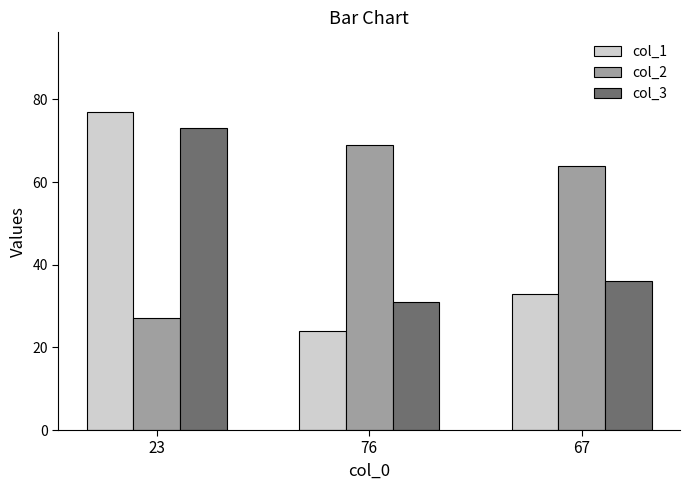

Are the bars grouped side by side (vs. stacked)?

Yes